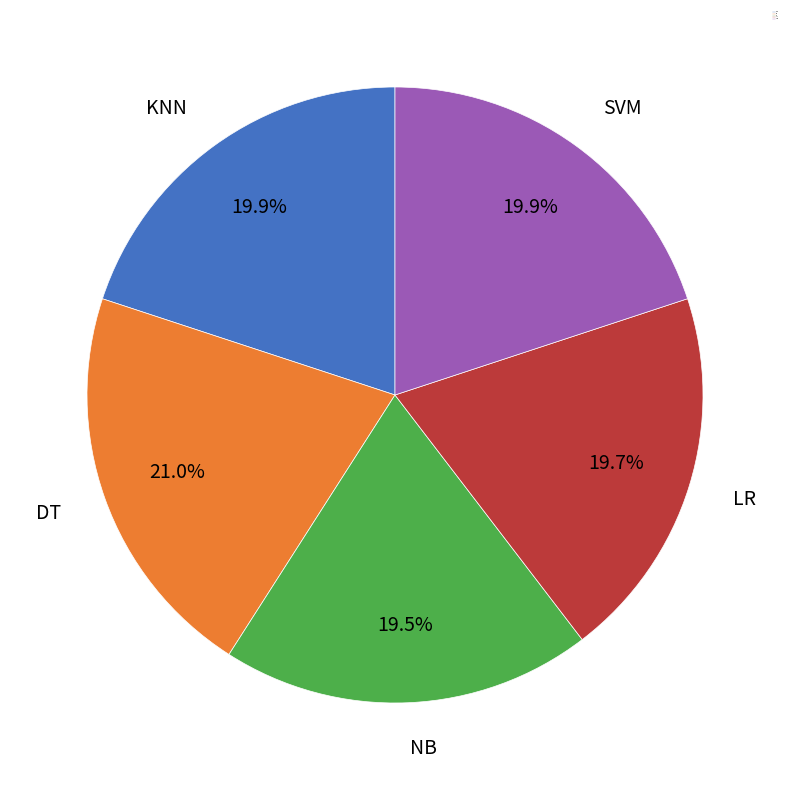

Is the sum of LR and NB greater than half?

No